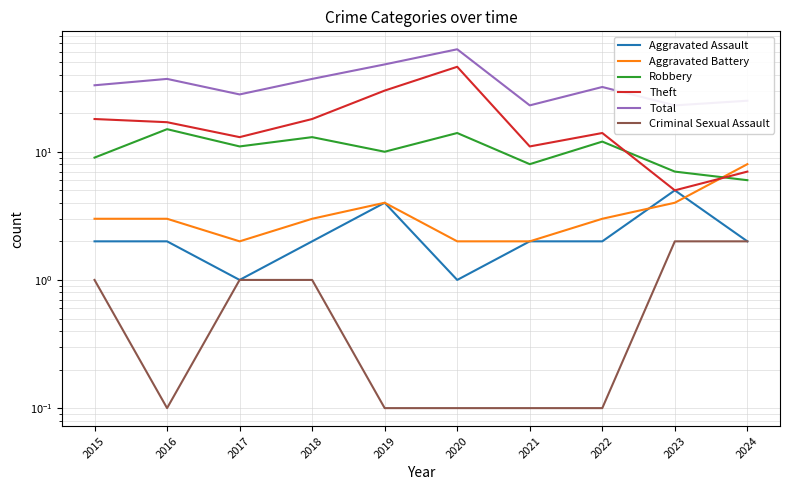

What is the lowest value of the Robbery series?

6.0